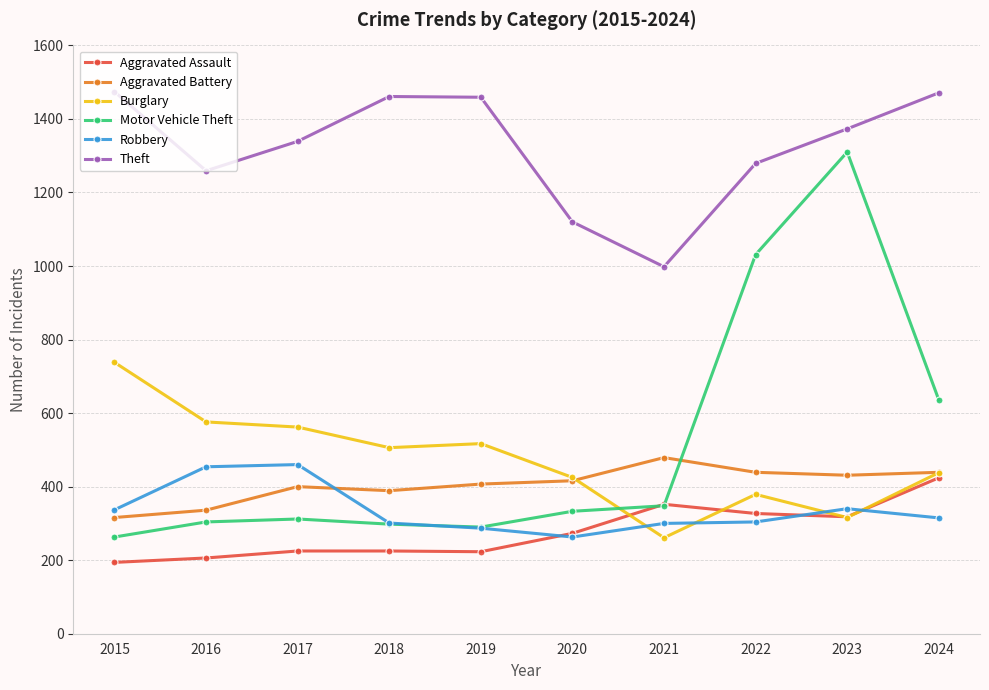

What is the spread (max minus min) of values at 2015?

1280